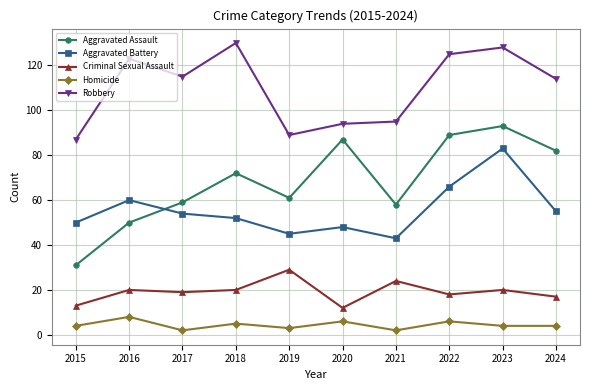

What is the difference between the maximum and minimum values in the Robbery series?

43